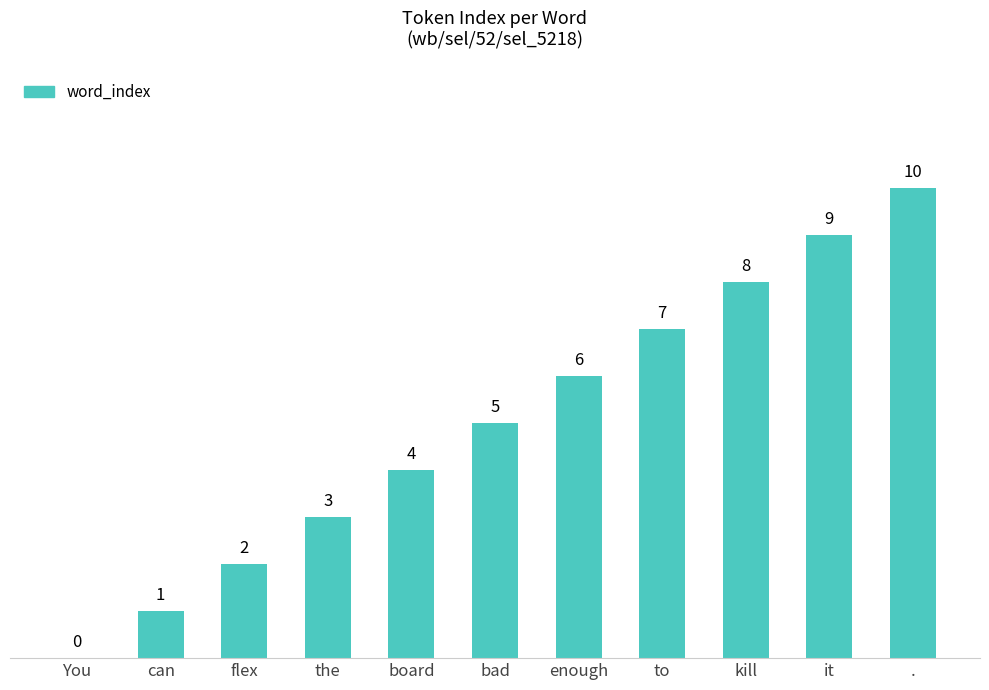

What is the sum of all values?

55